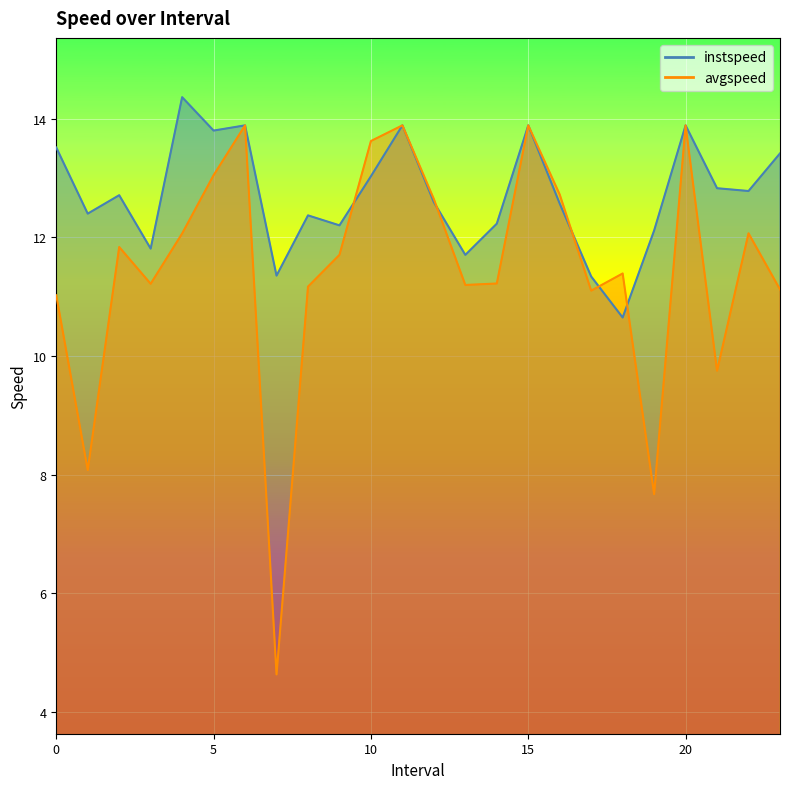

Which series has the largest total across all categories?

instspeed